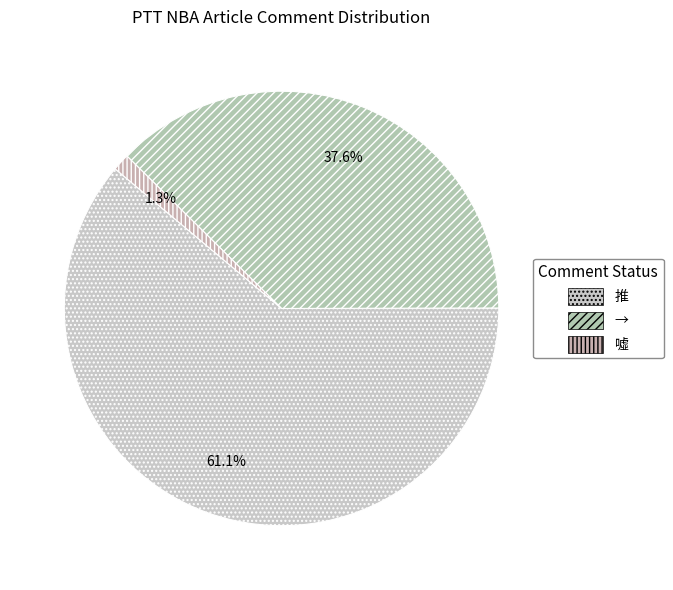

How many slices are in this pie chart?

3